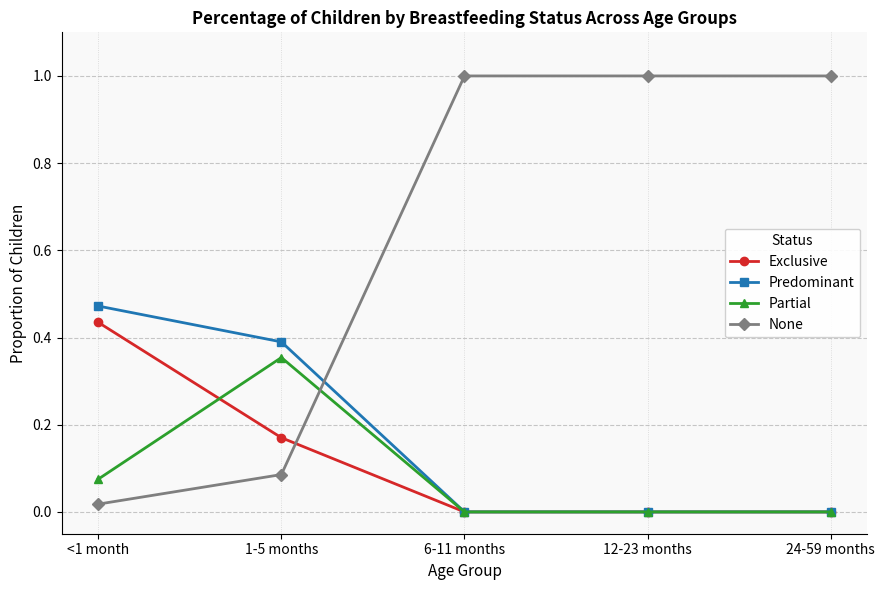

What is the label of the 1st point from the left?

<1 month